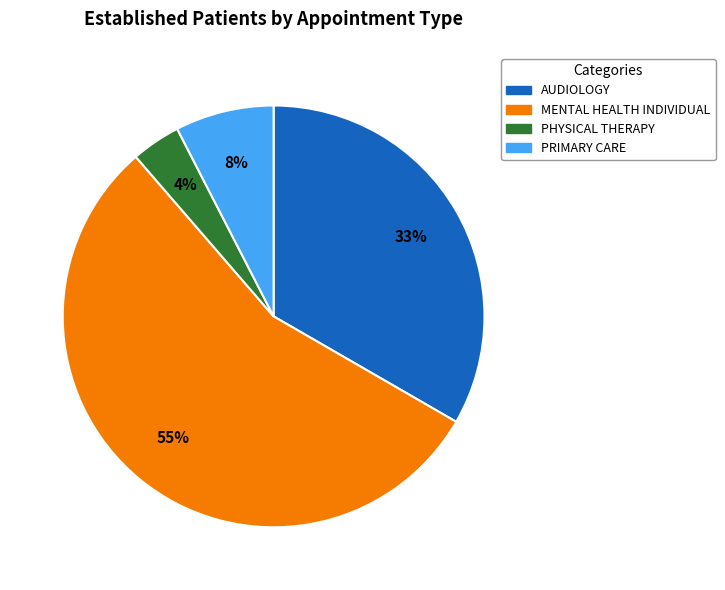

To the nearest percent, what is the average slice percentage?

25%